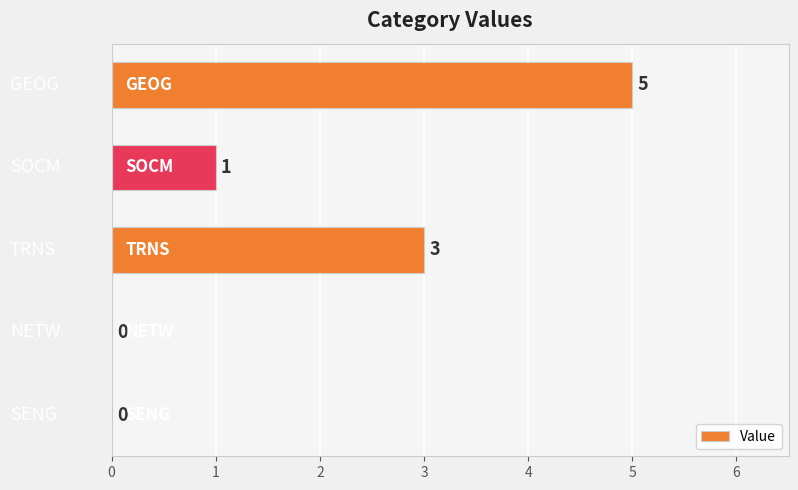

How many values are between 0 and 3?

4